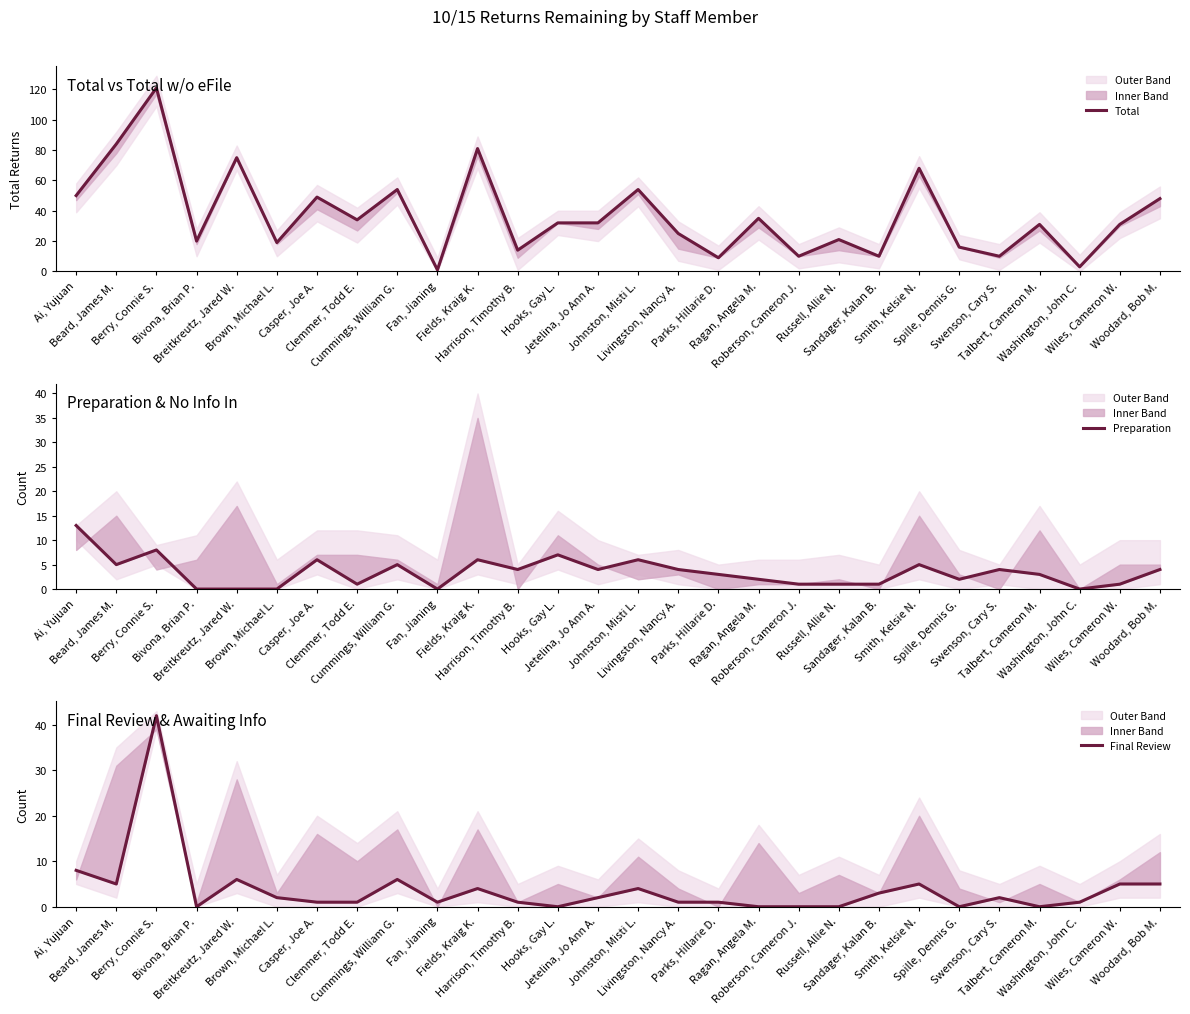

Which series has the widest spread of values?

Total